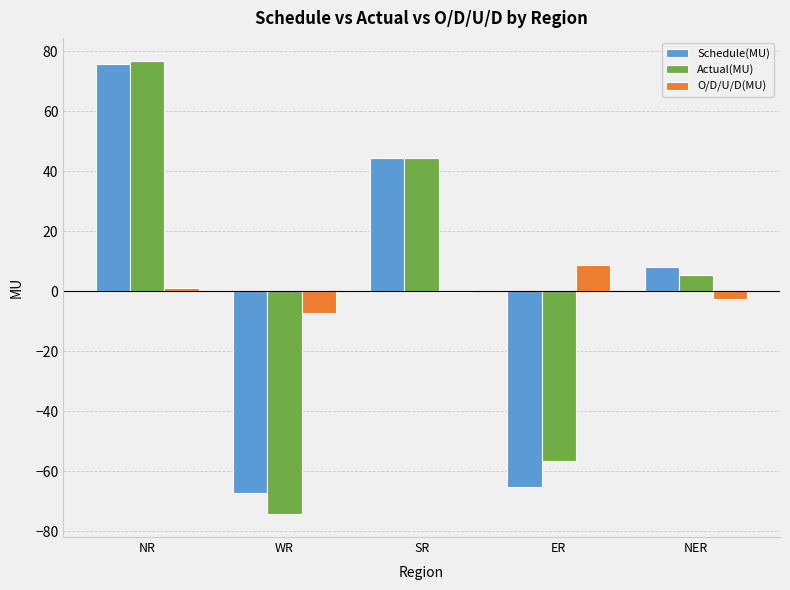

What is the sum of all Actual(MU) values?

-4.3